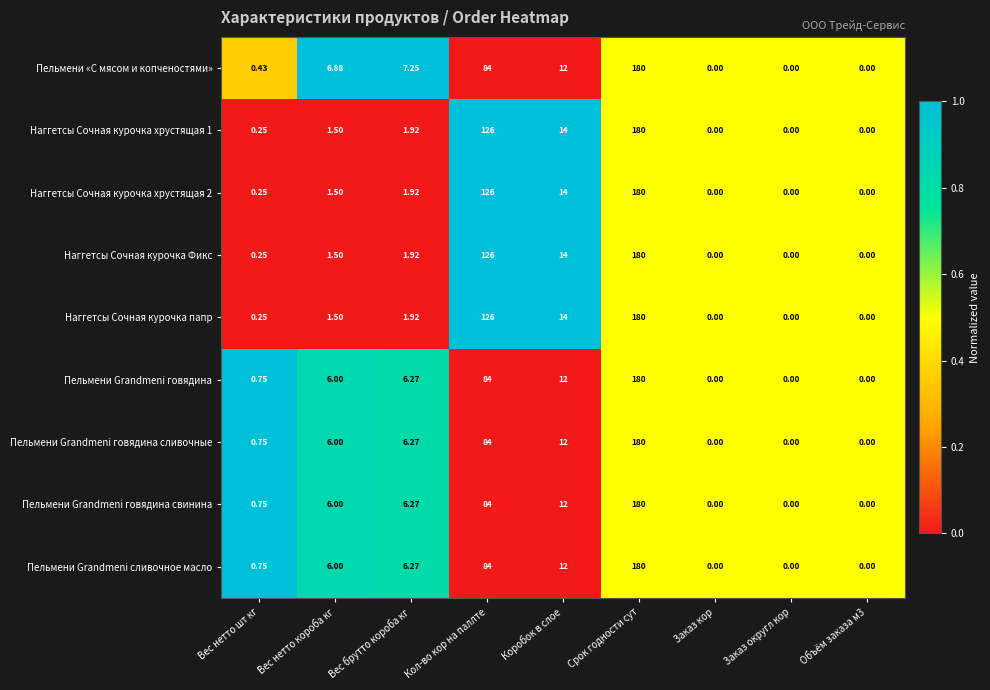

What is the total value across all series at Заказ округл кор?

0.0